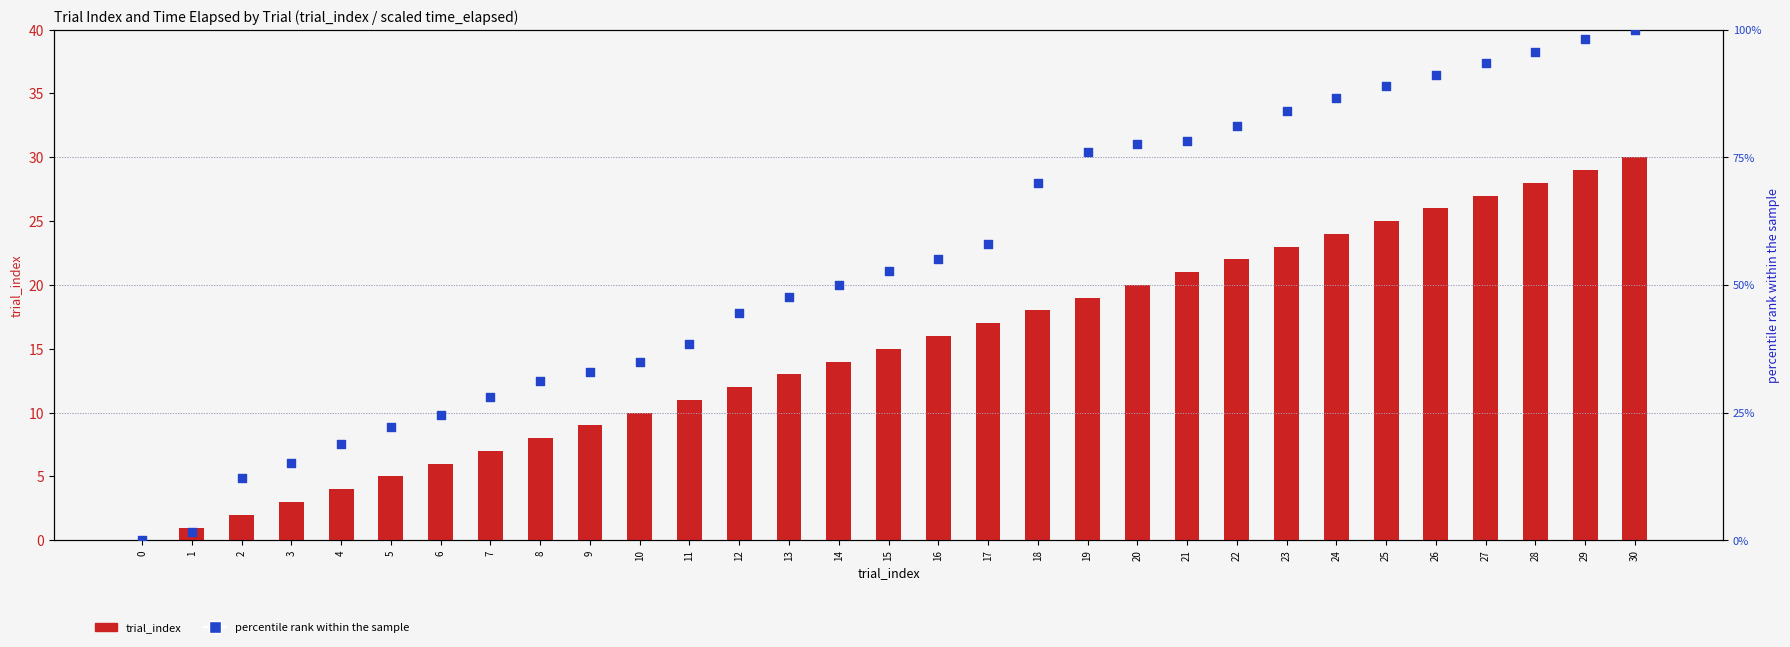

At how many categories does at least one series exceed 30?

23